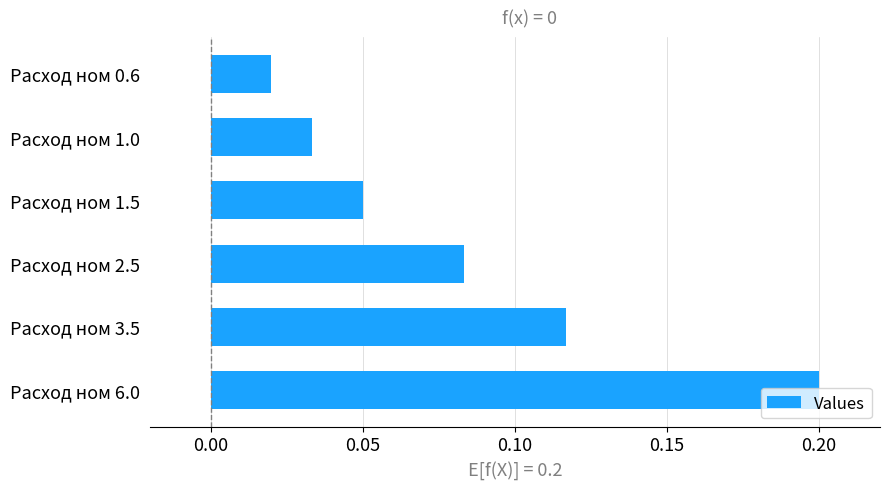

The value at Расход ном 3.5 is 0.2. True or false?

False